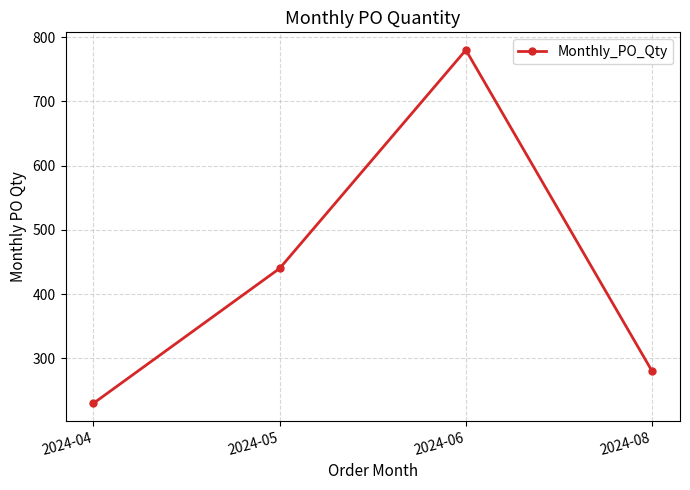

Between 2024-05 and 2024-06, which is larger?

2024-06